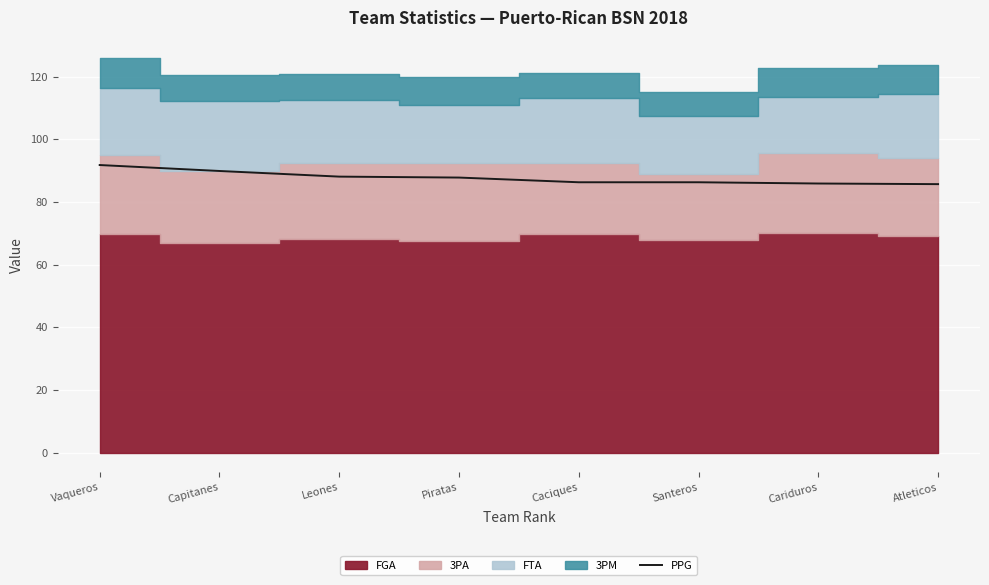

Rank the categories by value from lowest to highest.

Atleticos, Cariduros, Caciques, Santeros, Piratas, Leones, Capitanes, Vaqueros